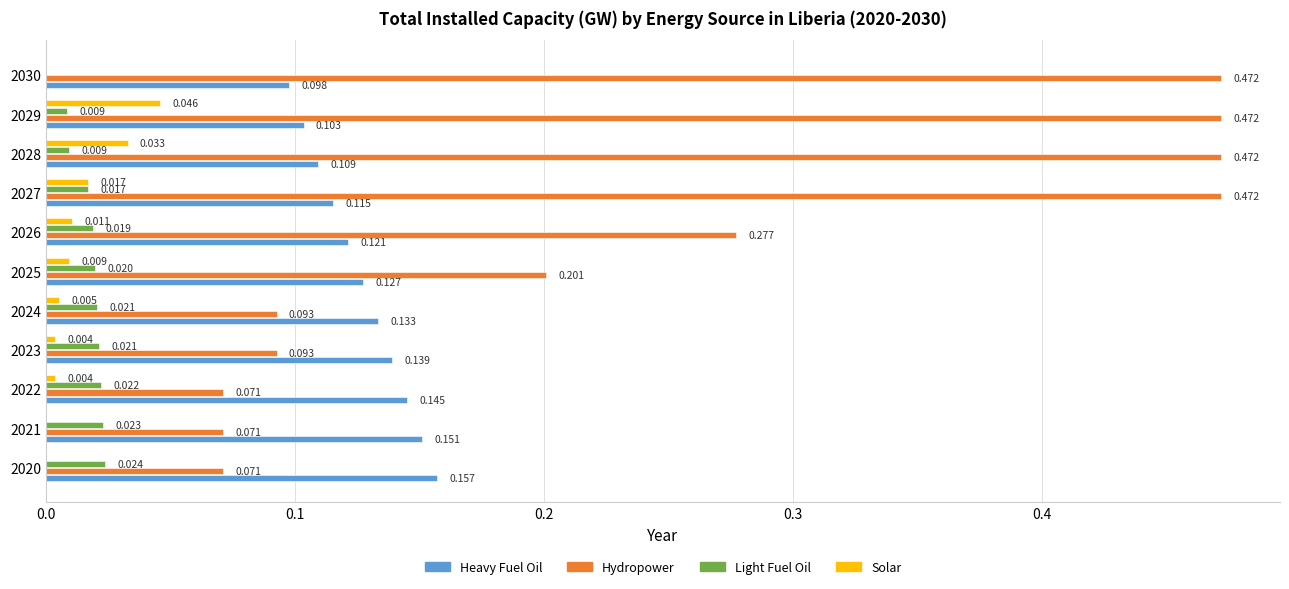

Is the value of Light Fuel Oil at 2022 greater than the value of Hydropower at 2023?

No